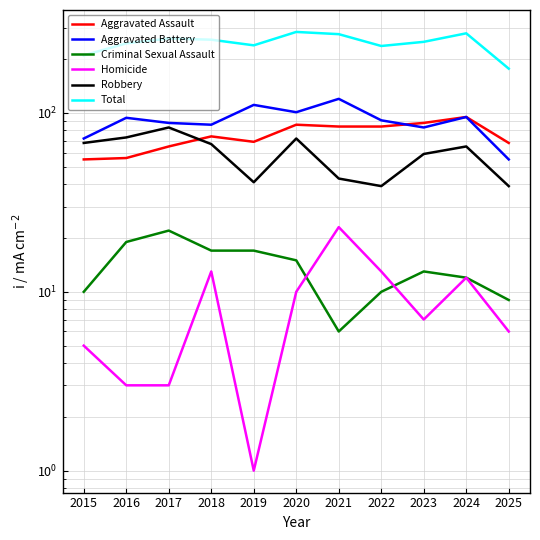

What is the value of the Aggravated Battery point at the 11th from the left?

55